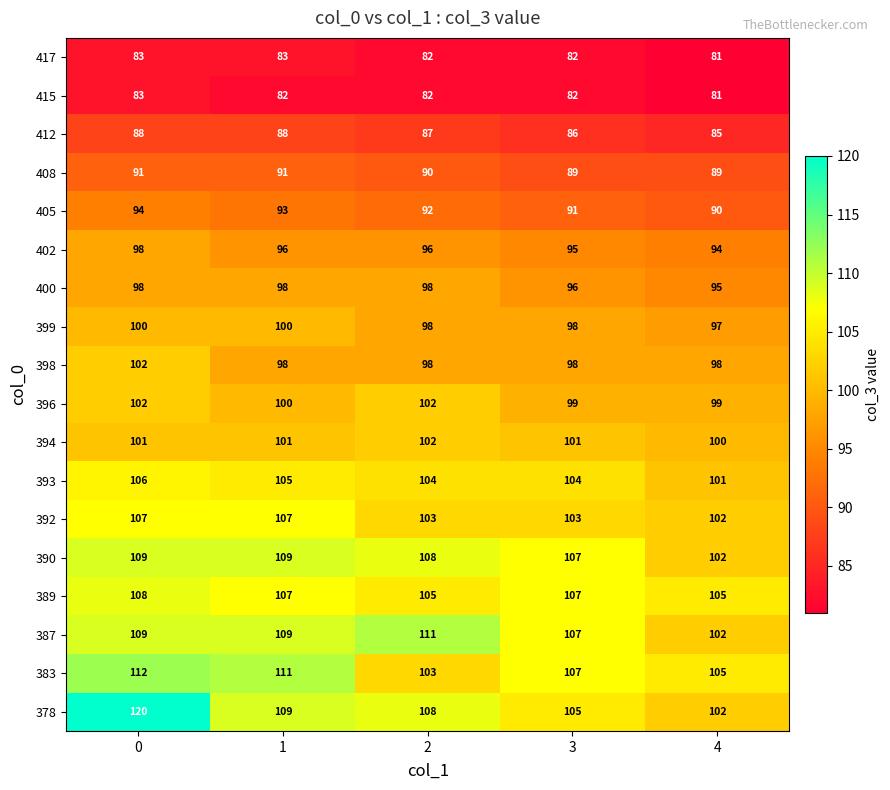

Which series changed the most between 0 and 2?

378